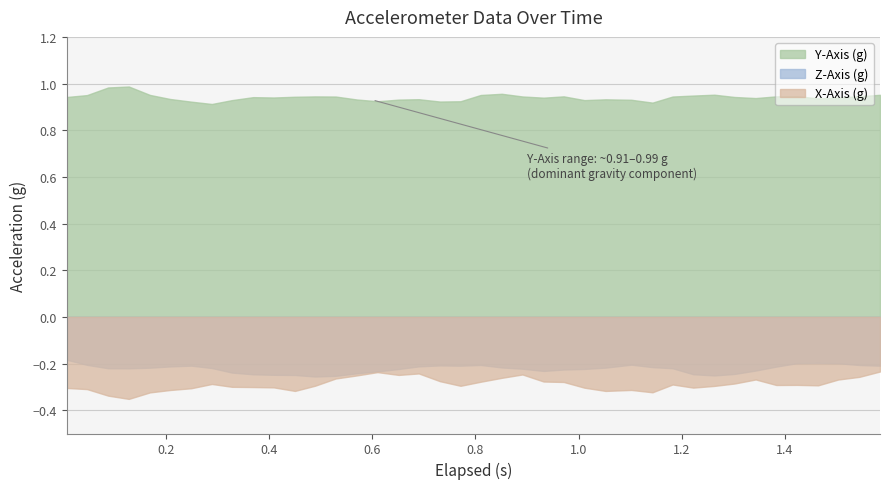

Reading left to right, extract all data points from this chart.

X-Axis (g): 0=-0.3	1=-0.3	2=-0.3	3=-0.4	4=-0.3	5=-0.3	6=-0.3	7=-0.3	8=-0.3	9=-0.3	10=-0.3	11=-0.3	12=-0.3	13=-0.3	14=-0.3	15=-0.2	16=-0.2	17=-0.2	18=-0.3	19=-0.3	20=-0.3	21=-0.3	22=-0.2	23=-0.3	24=-0.3	25=-0.3	26=-0.3	27=-0.3	28=-0.3	29=-0.3	30=-0.3	31=-0.3	32=-0.3	33=-0.3	34=-0.3	35=-0.3	36=-0.3	37=-0.3	38=-0.3	39=-0.2
Y-Axis (g): 0=0.9	1=1.0	2=1.0	3=1.0	4=1.0	5=0.9	6=0.9	7=0.9	8=0.9	9=0.9	10=0.9	11=0.9	12=0.9	13=0.9	14=0.9	15=0.9	16=0.9	17=0.9	18=0.9	19=0.9	20=1.0	21=1.0	22=0.9	23=0.9	24=0.9	25=0.9	26=0.9	27=0.9	28=0.9	29=0.9	30=0.9	31=1.0	32=0.9	33=0.9	34=0.9	35=0.9	36=0.9	37=0.9	38=0.9	39=1.0
Z-Axis (g): 0=-0.2	1=-0.2	2=-0.2	3=-0.2	4=-0.2	5=-0.2	6=-0.2	7=-0.2	8=-0.2	9=-0.2	10=-0.2	11=-0.2	12=-0.3	13=-0.3	14=-0.2	15=-0.2	16=-0.2	17=-0.2	18=-0.2	19=-0.2	20=-0.2	21=-0.2	22=-0.2	23=-0.2	24=-0.2	25=-0.2	26=-0.2	27=-0.2	28=-0.2	29=-0.2	30=-0.2	31=-0.3	32=-0.2	33=-0.2	34=-0.2	35=-0.2	36=-0.2	37=-0.2	38=-0.2	39=-0.2